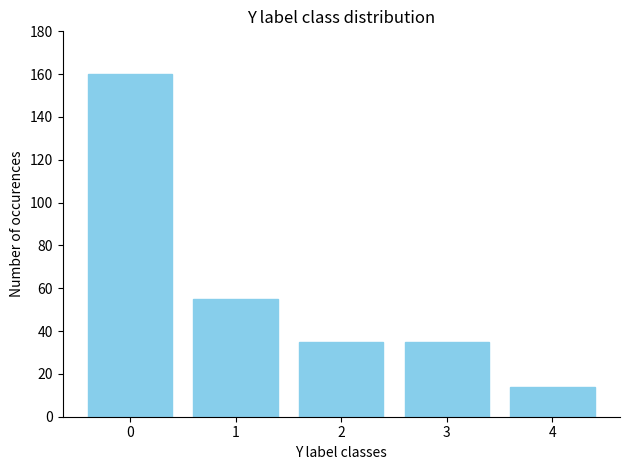

What is the value of the 4th bar from the left?

35